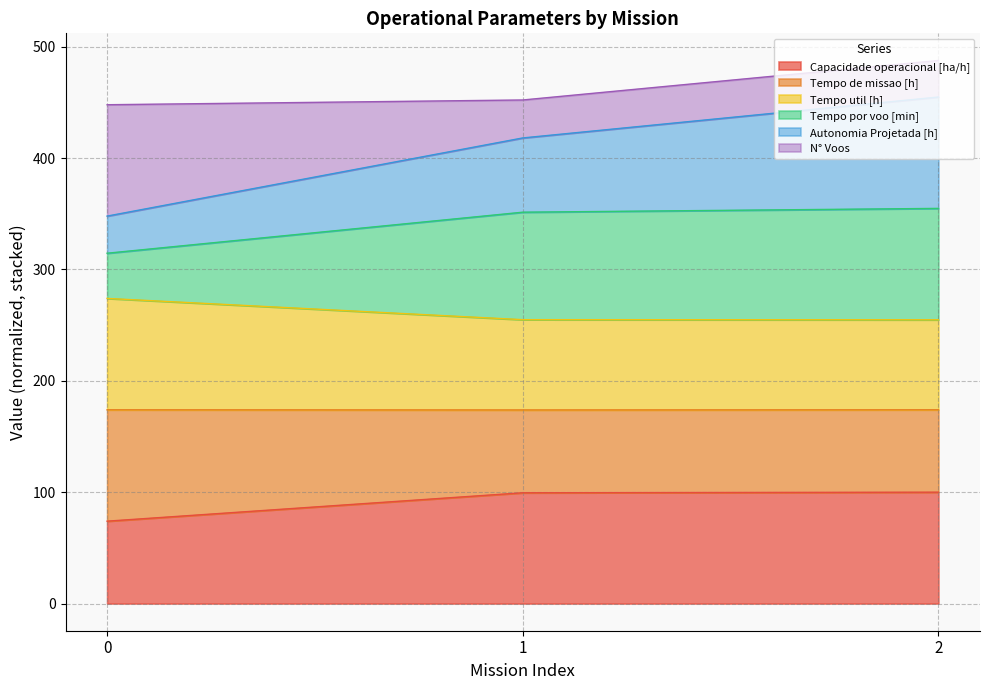

What is the total value across all series at 0?

447.9